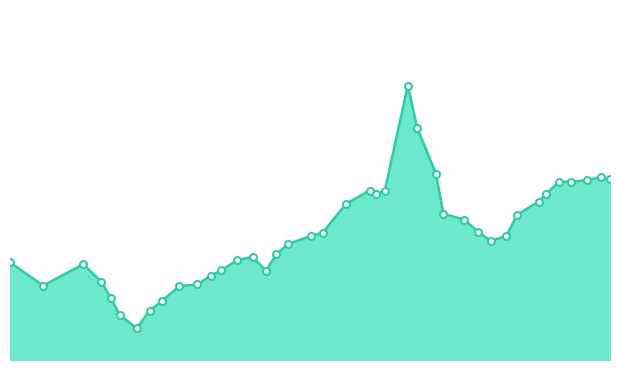

What is the label of the 37th point from the right?

2014-06-25